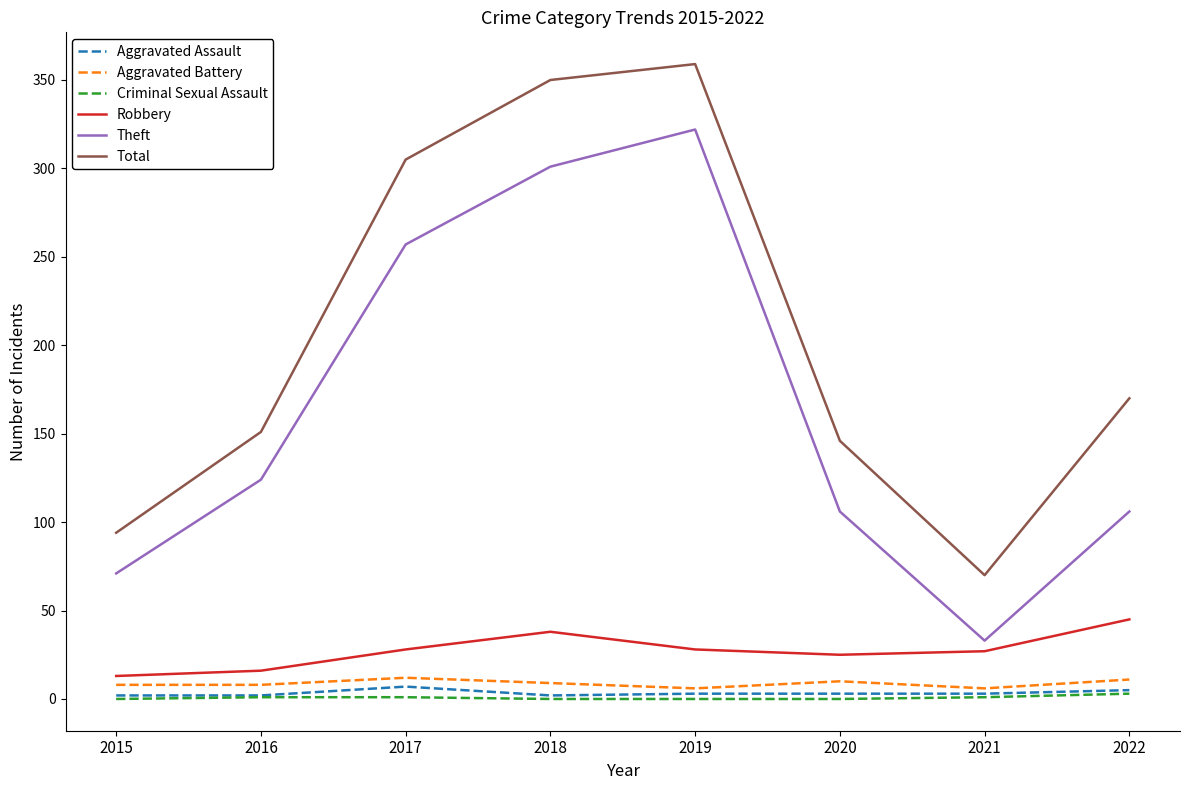

At which label is Total closest to 214?

2022